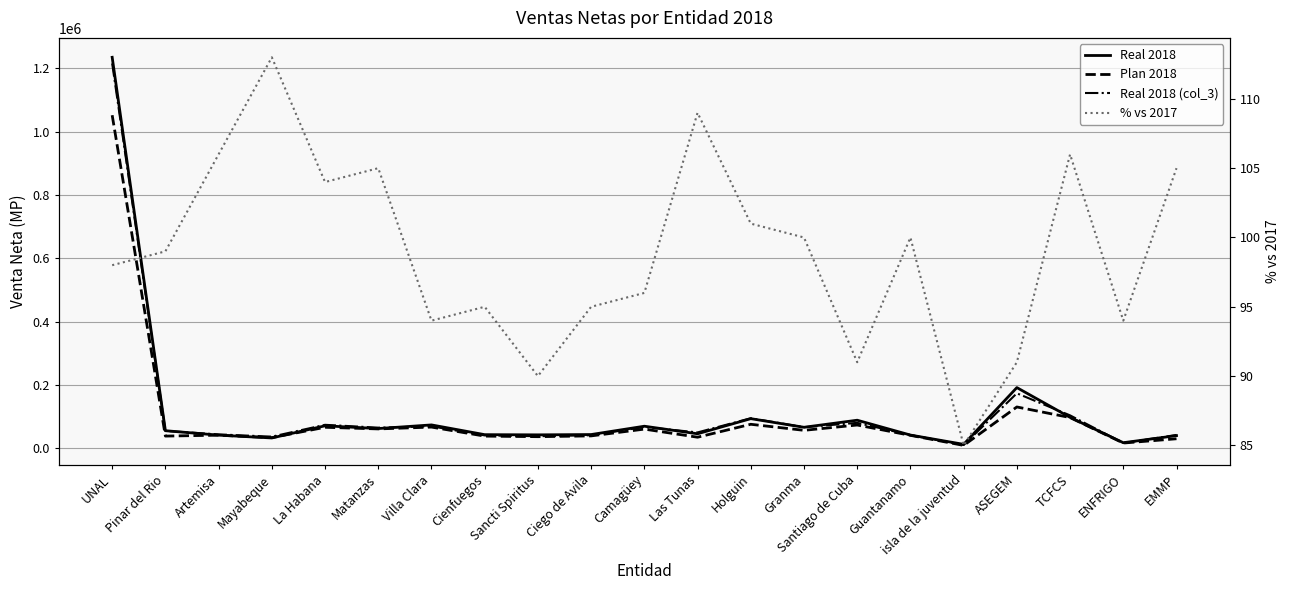

At which category does Real 2018 (col_3) reach its first local peak?

La Habana